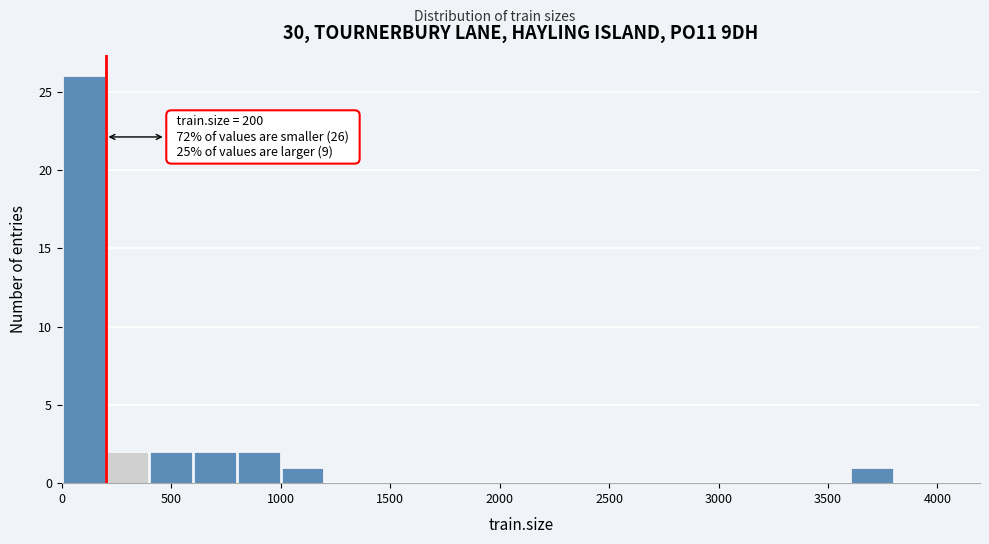

Over which range of the x-axis is the bar tallest?

0 to 200